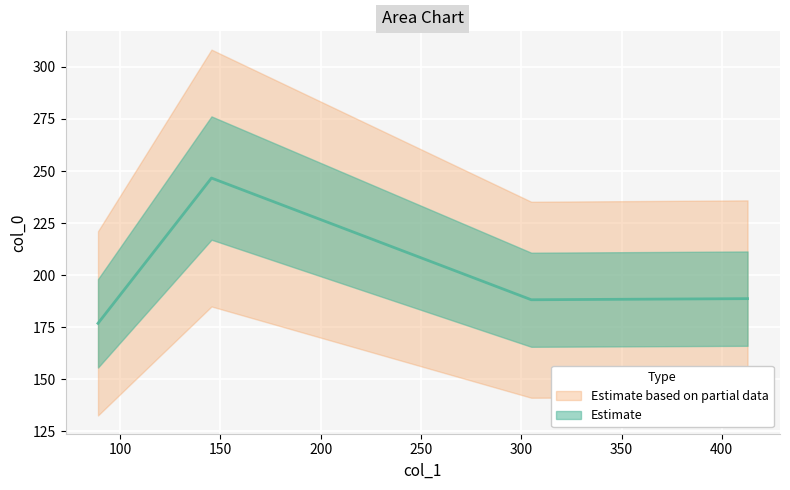

Reading left to right, transcribe all the data shown in this chart.

89.03788773278752=176.9	145.60282805502956=246.6	305.0169232854547=188.2	412.82016846605416=188.7